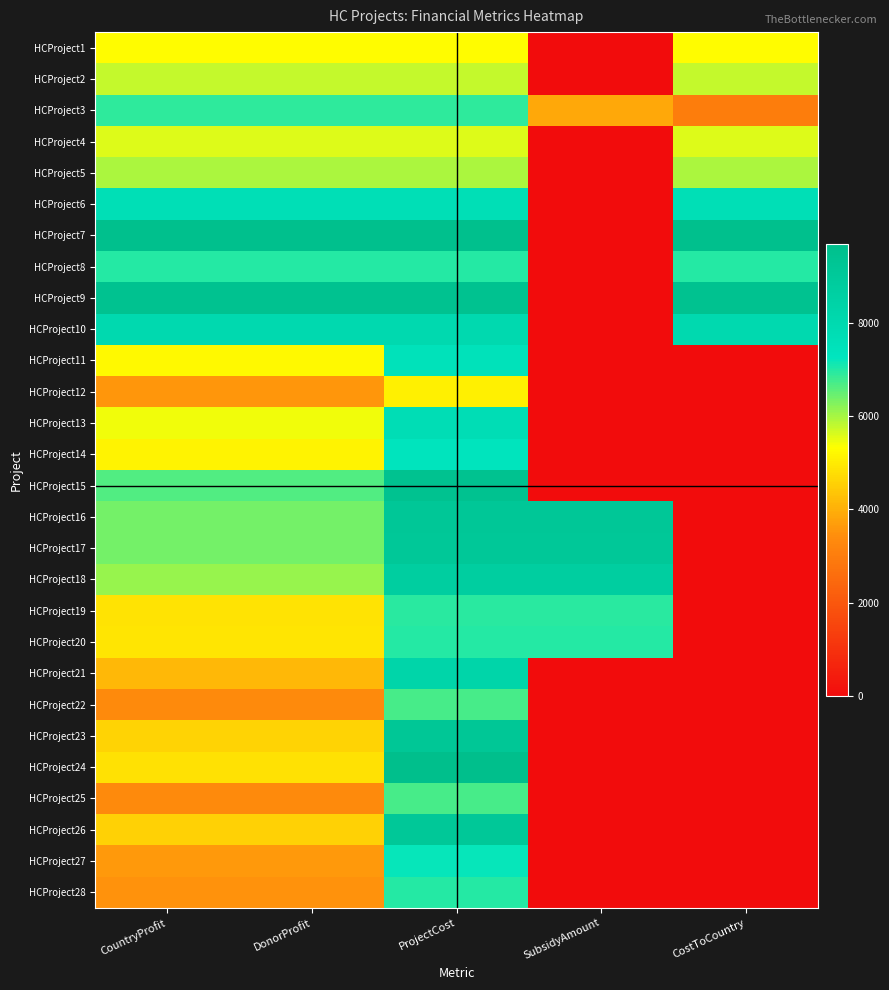

At which category is the sum across all series the highest?

ProjectCost